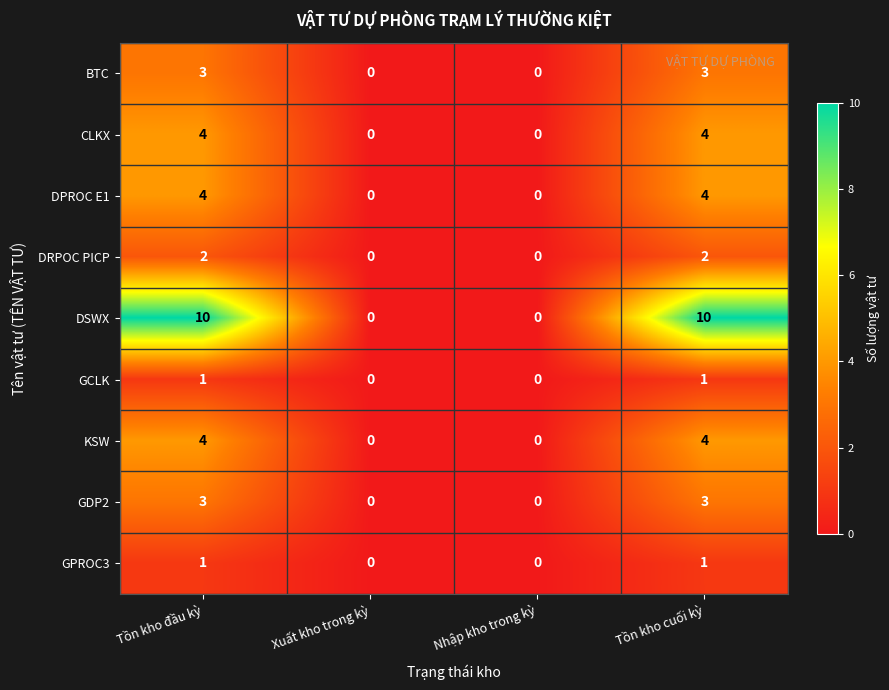

What is the maximum value for DPROC E1?

4